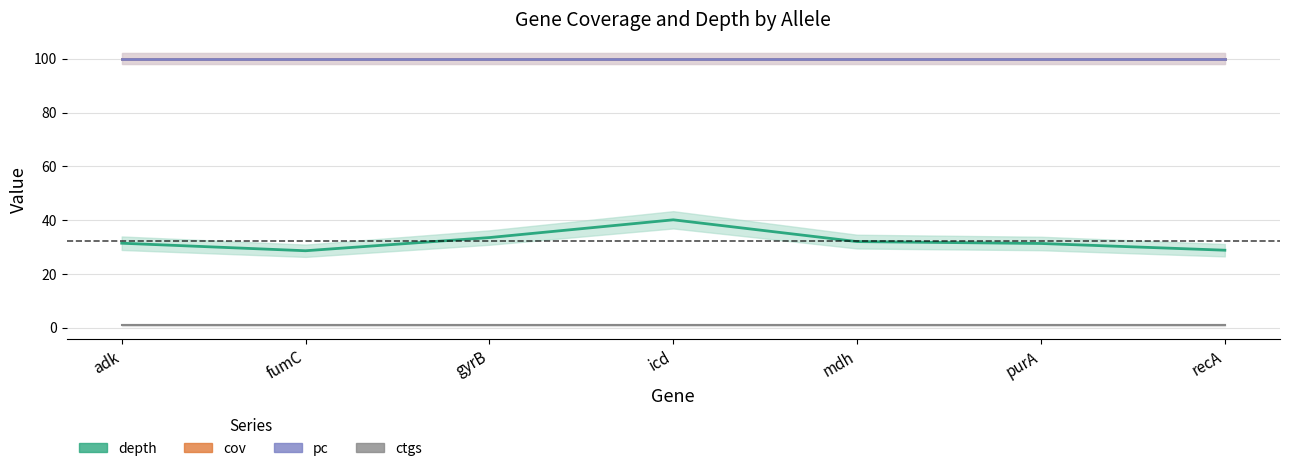

At which category is the sum across all series the highest?

icd